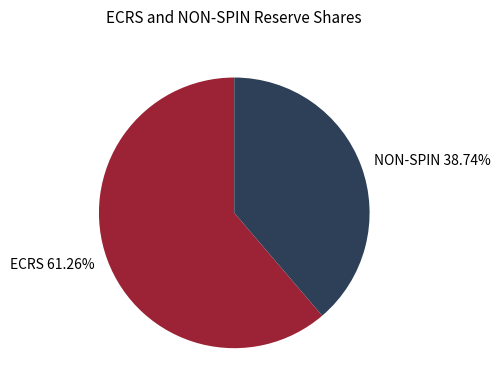

What is the smallest slice in the pie chart?

NON-SPIN